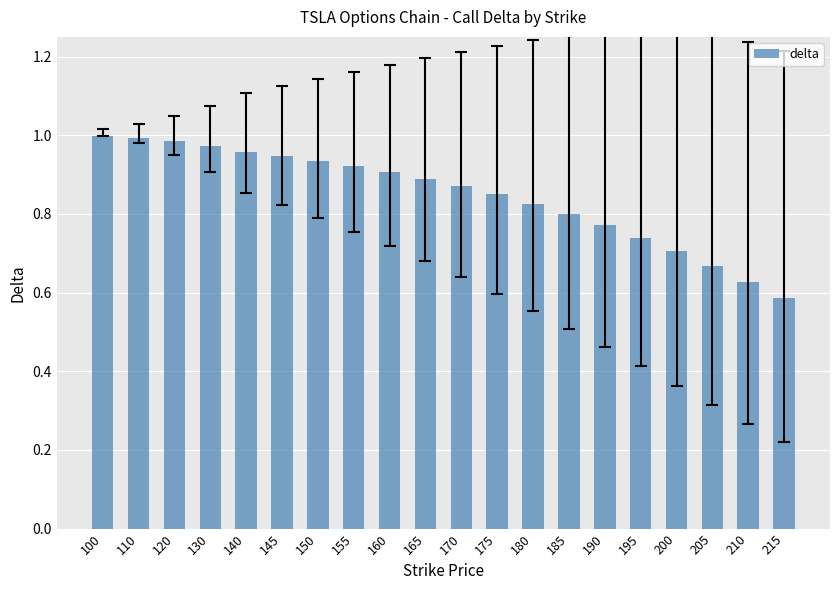

Which has a higher value, 210 or 190?

190